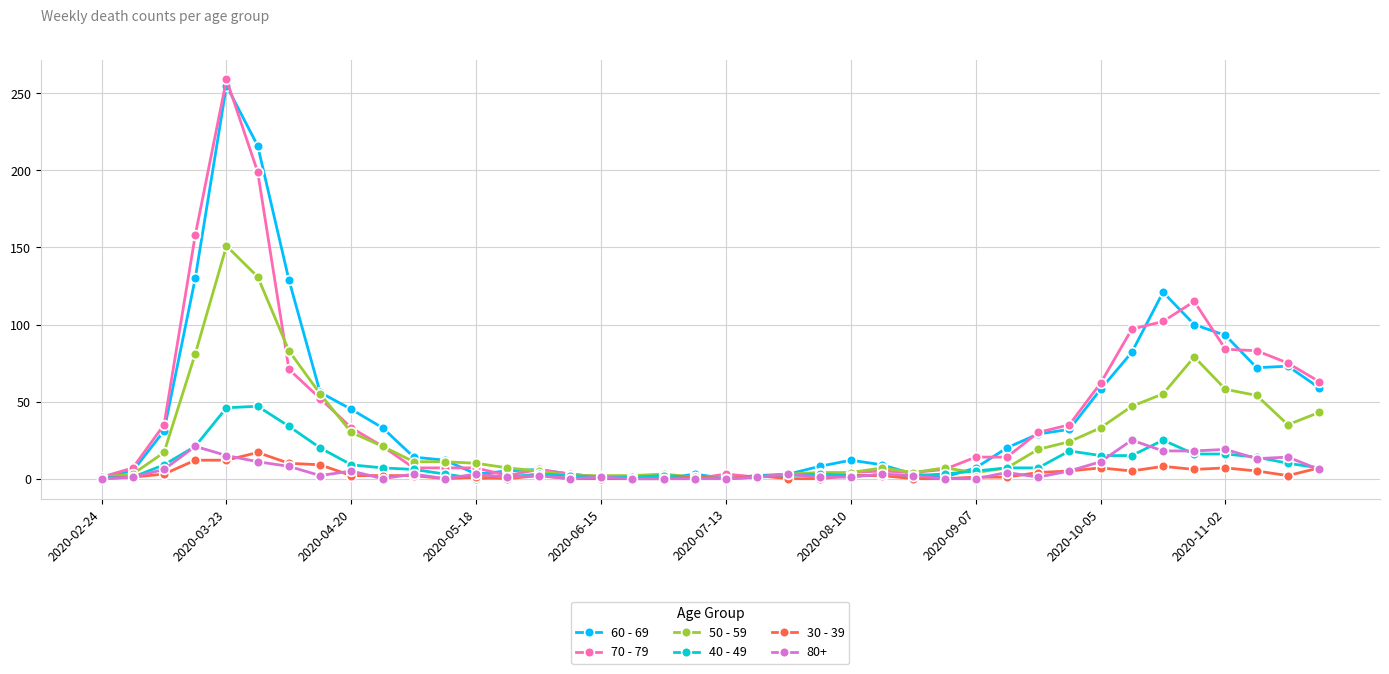

What is the greatest value displayed?

259